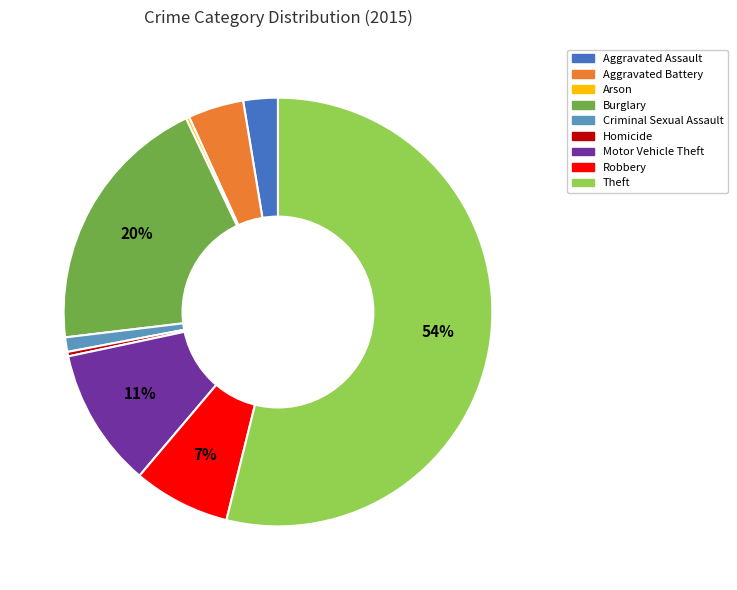

Is the sum of Homicide and Aggravated Assault greater than half?

No